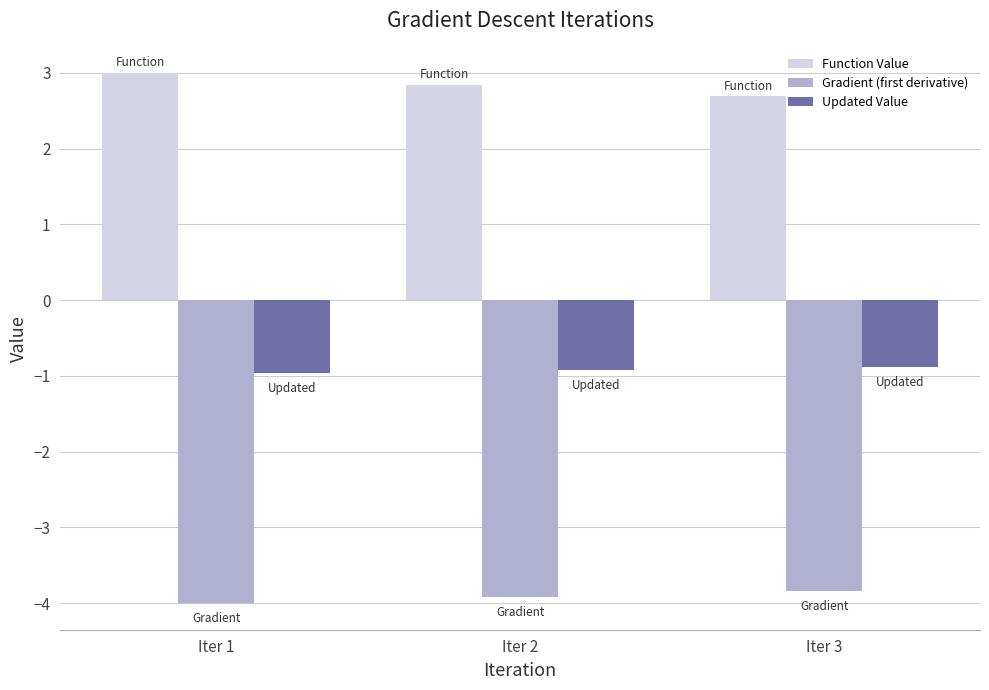

What is the spread (max minus min) of values at Iter 2?

6.8